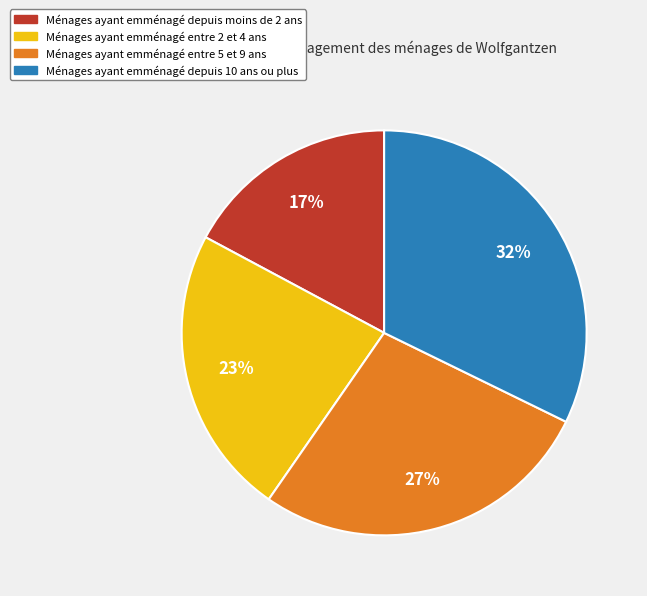

Is there any slice that represents more than half of the pie?

No